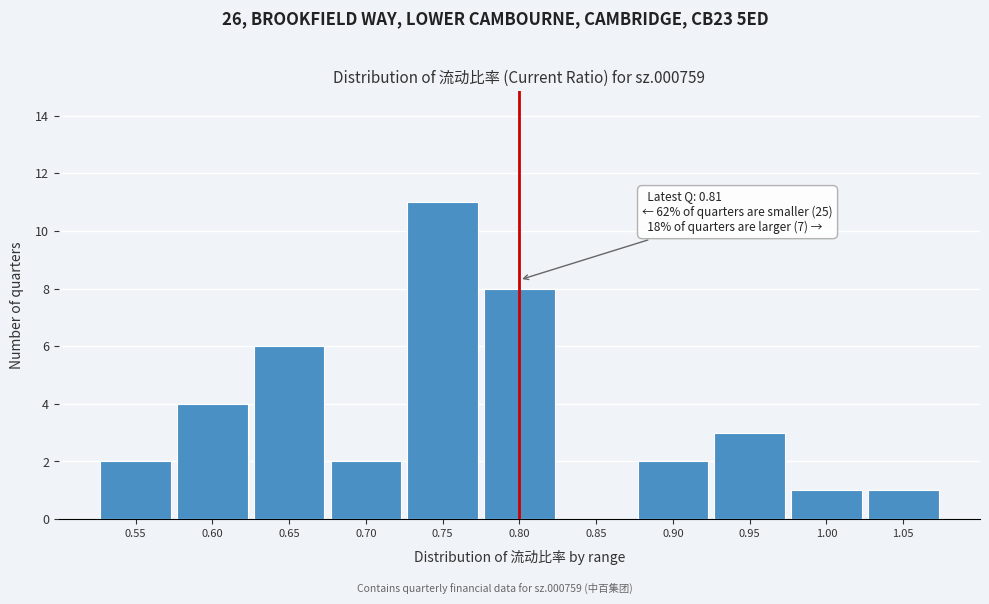

Reading left to right, list all the values displayed in this chart.

0.55=2	0.60=4	0.65=6	0.70=2	0.75=11	0.80=8	0.85=0	0.90=2	0.95=3	1.00=1	1.05=1